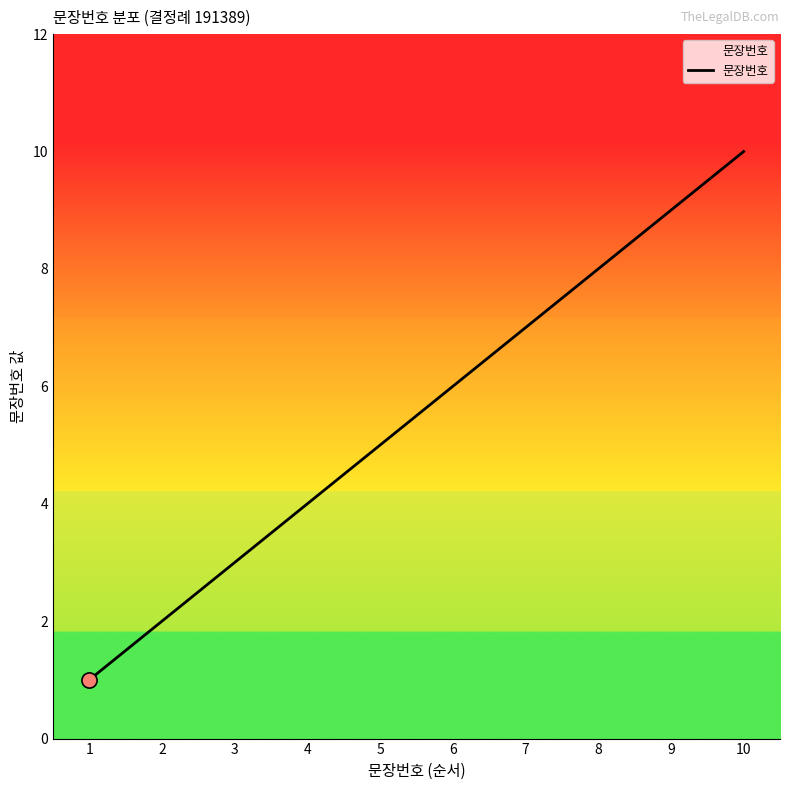

What is the ratio of the value at 3 to the value at 1?

3.0